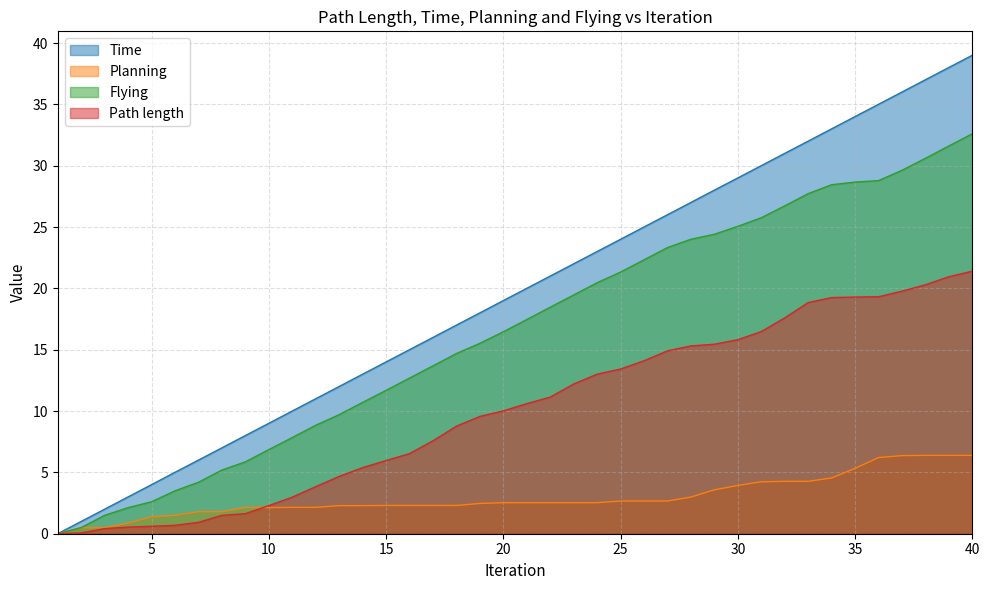

Is the value of Path length at 27 greater than the value of Flying at 38?

No